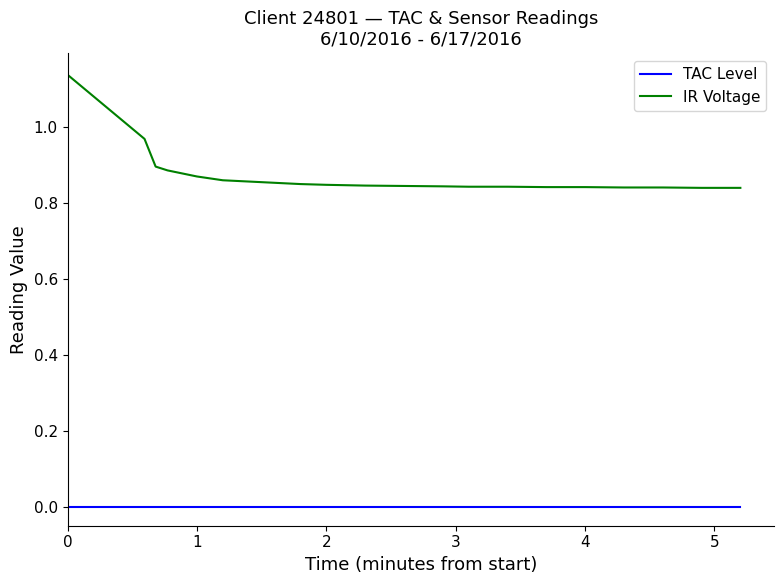

What is the difference between the maximum and minimum values in the IR Voltage series?

0.3